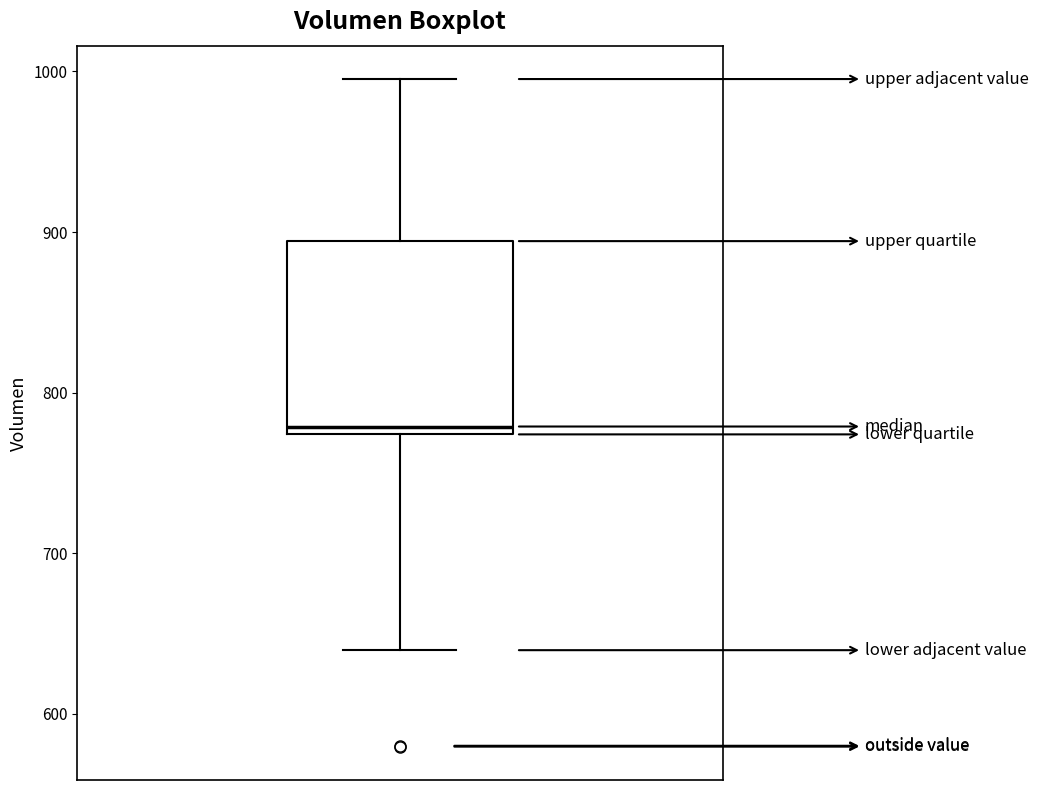

Read this box plot against the y-axis: the position of the median line, the range covered by the box, and the ends of both whiskers. The values are not printed on the chart, so give them approximately, as read against the axis.

median 780, box 770 to 890, whiskers 640 to 1000